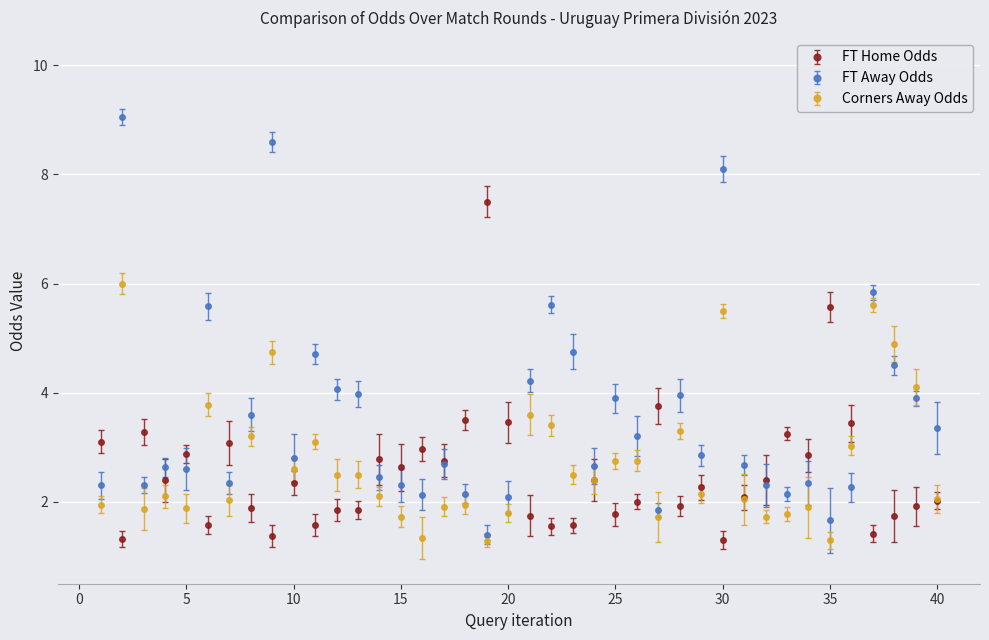

What are all the series names shown in the legend?

FT Home Odds, FT Away Odds, Corners Away Odds